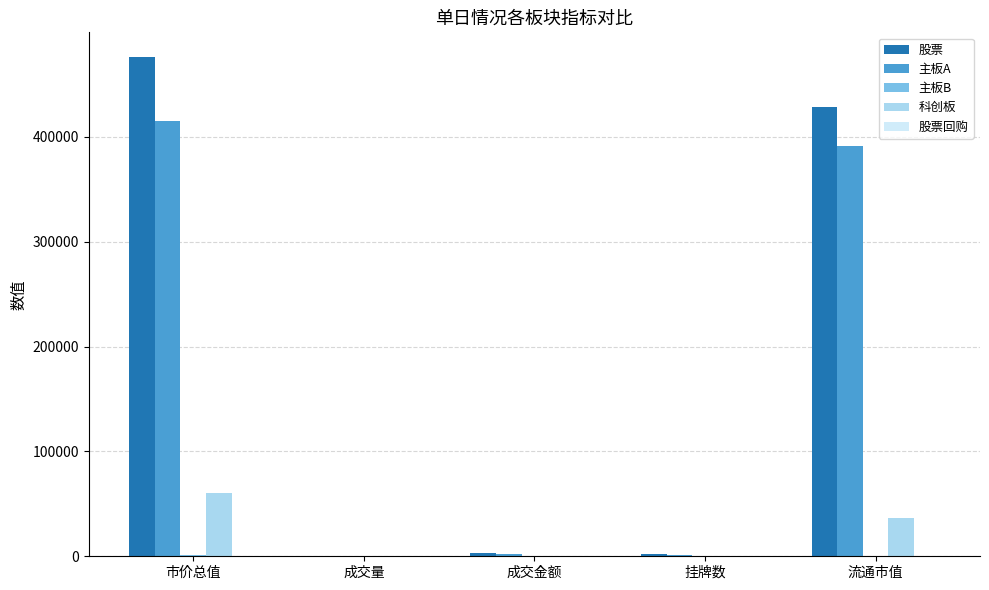

Which series changed the most between 市价总值 and 成交金额?

股票